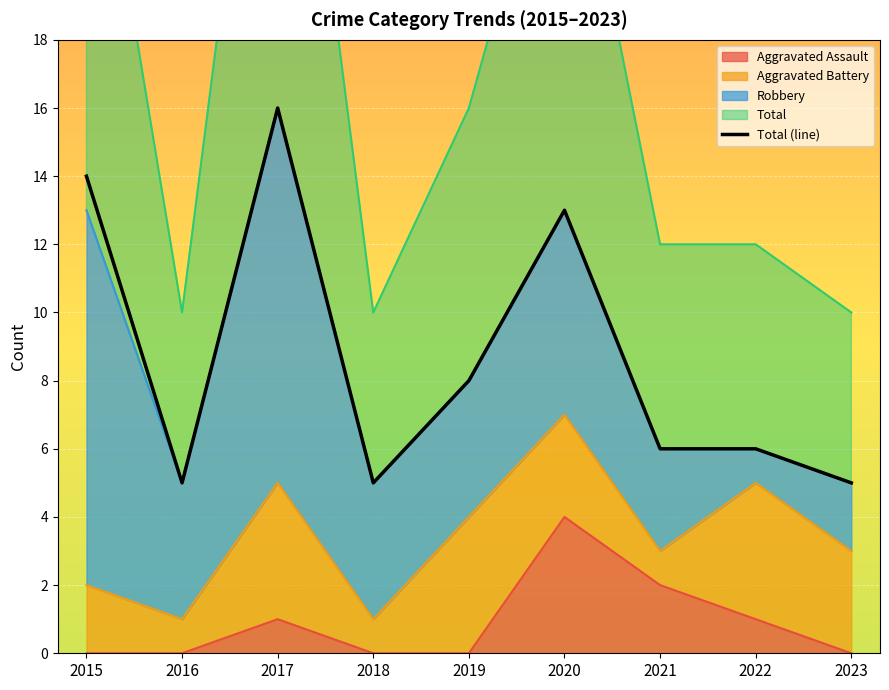

Reading left to right, transcribe all the data shown in this chart.

2015=14	2016=5	2017=16	2018=5	2019=8	2020=13	2021=6	2022=6	2023=5